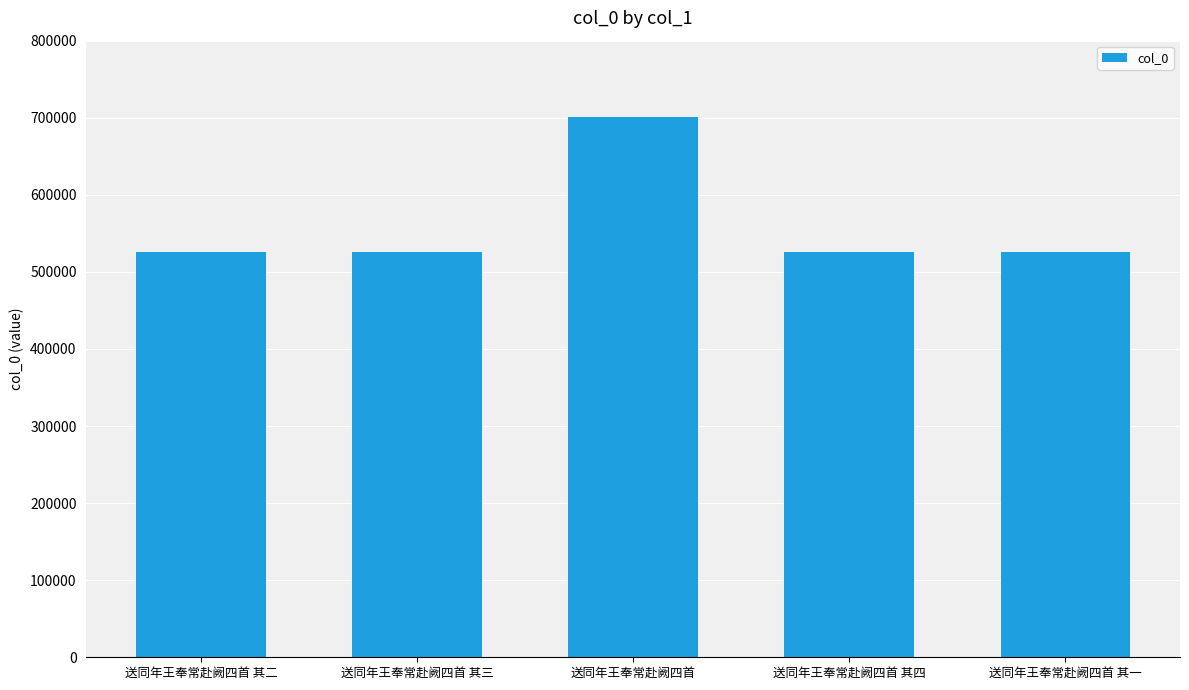

What is the ratio of the value at 送同年王奉常赴阙四首 其二 to the value at 送同年王奉常赴阙四首 其三?

1.0